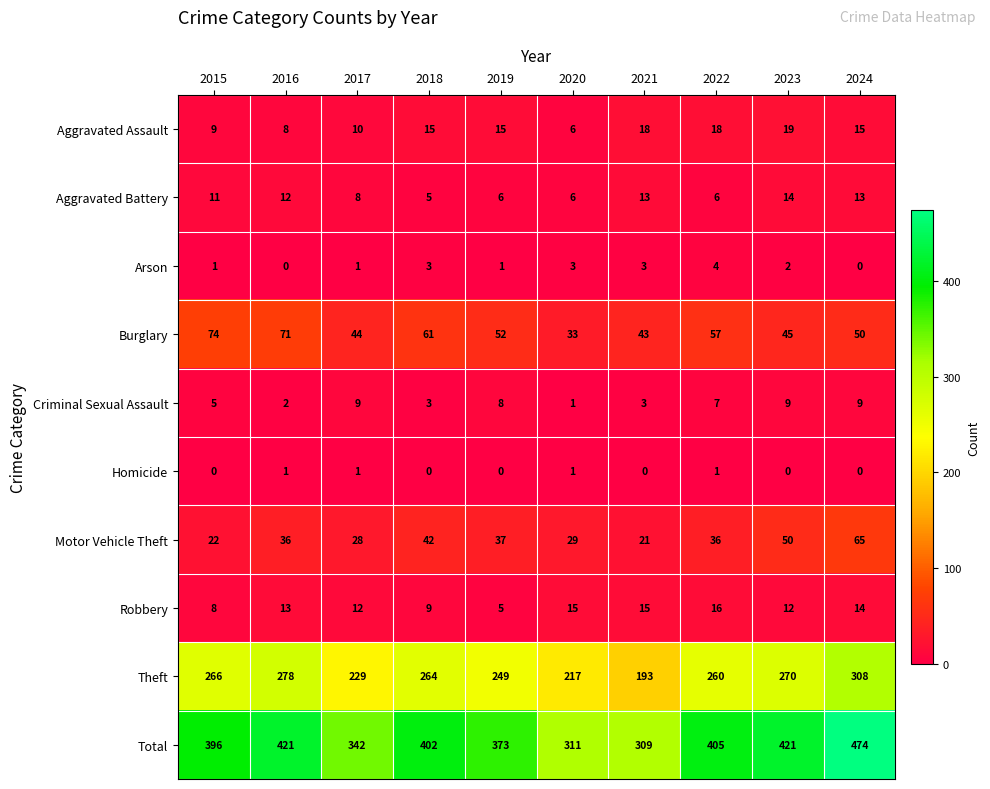

List the series in order of their peak value, lowest first.

Homicide, Arson, Criminal Sexual Assault, Aggravated Battery, Robbery, Aggravated Assault, Motor Vehicle Theft, Burglary, Theft, Total